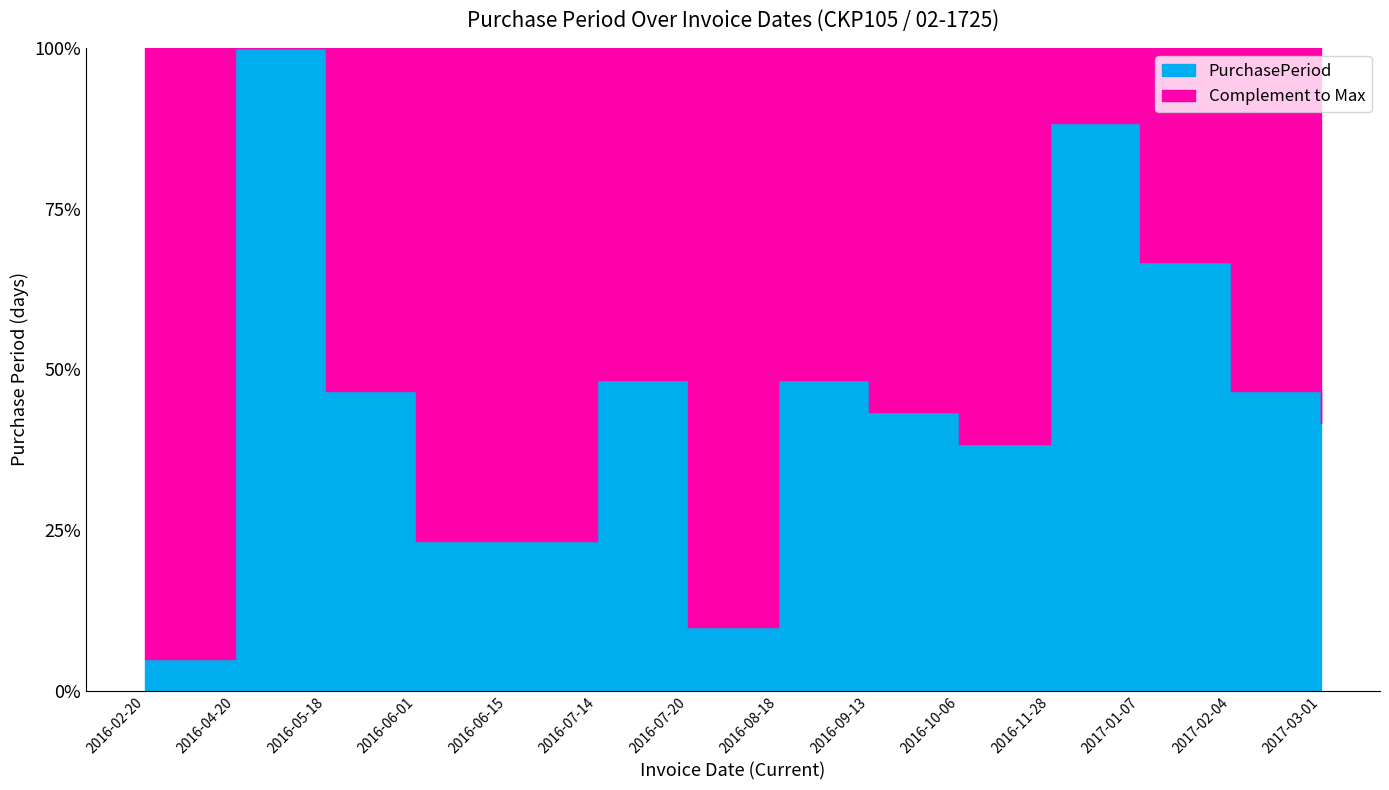

What is the label of the 9th point from the left?

2016-09-13